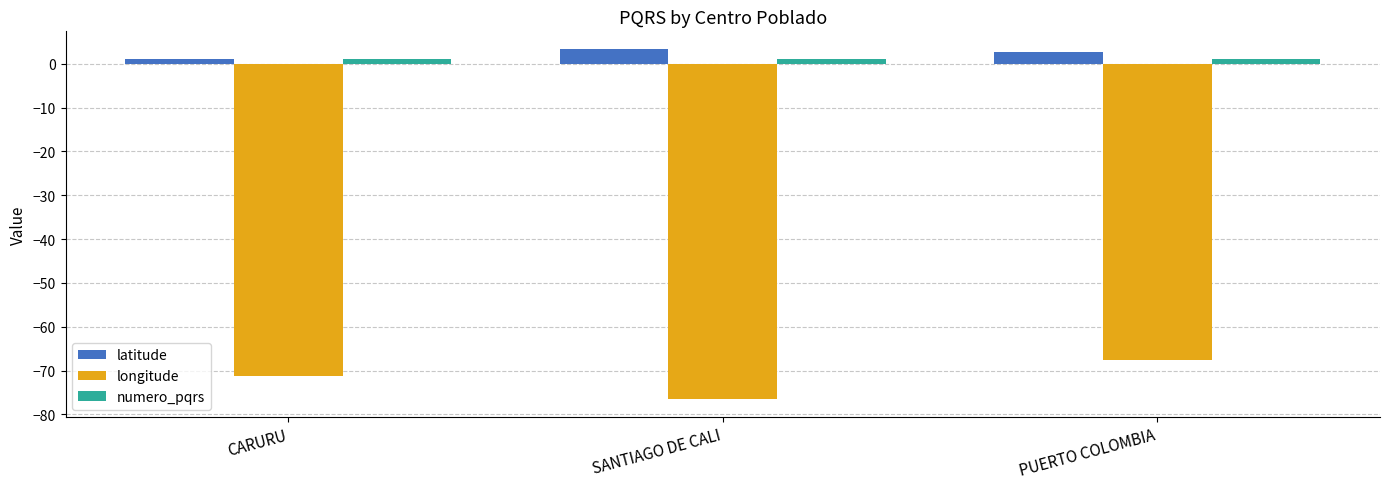

What are all the series names shown in the legend?

latitude, longitude, numero_pqrs